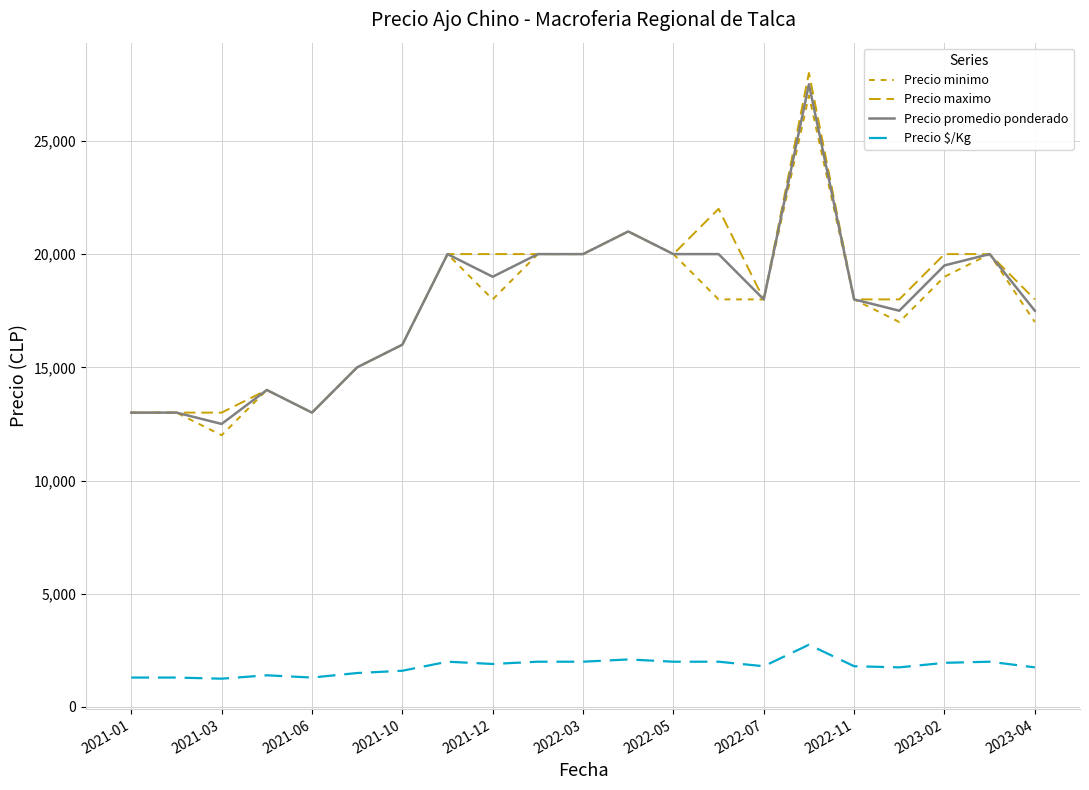

How many lines are shown in the chart?

4